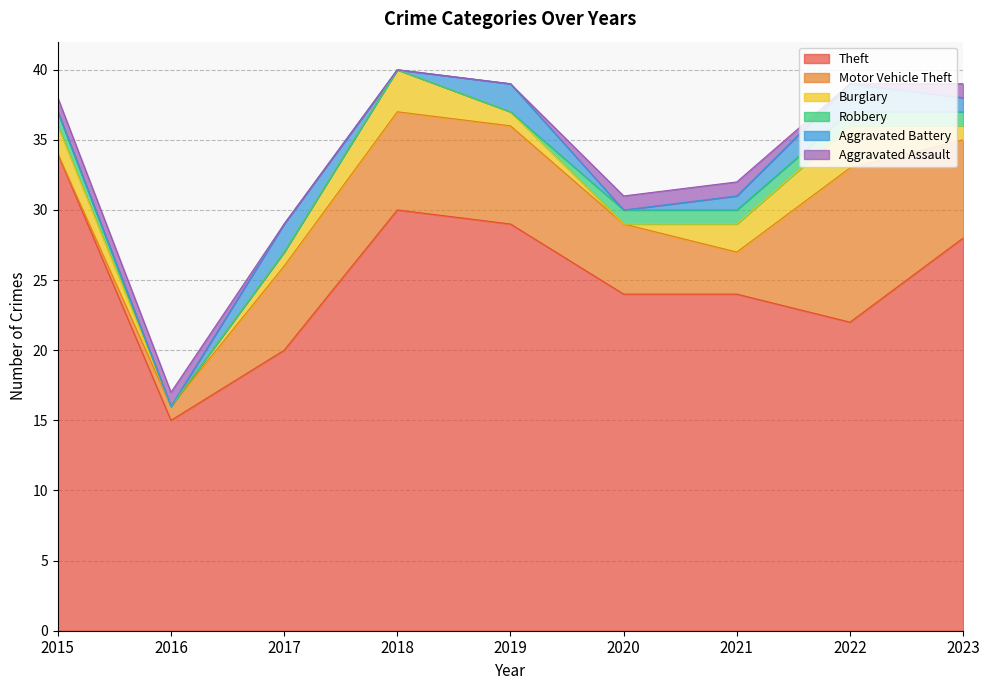

What is the value of the Burglary point at the 9th from the left?

1